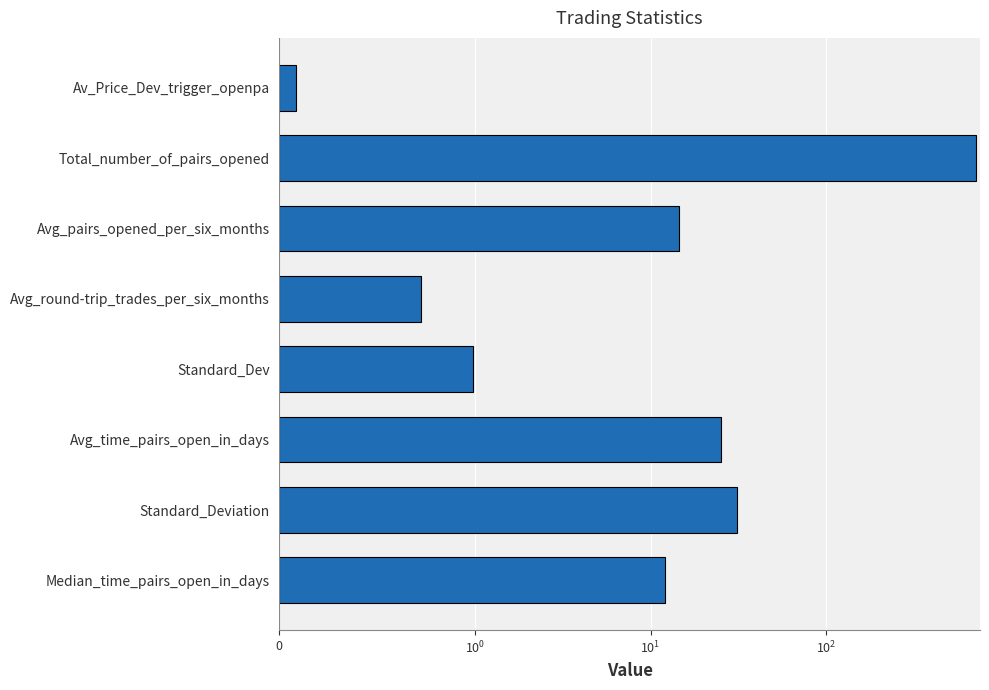

Count the number of data series in this chart.

1